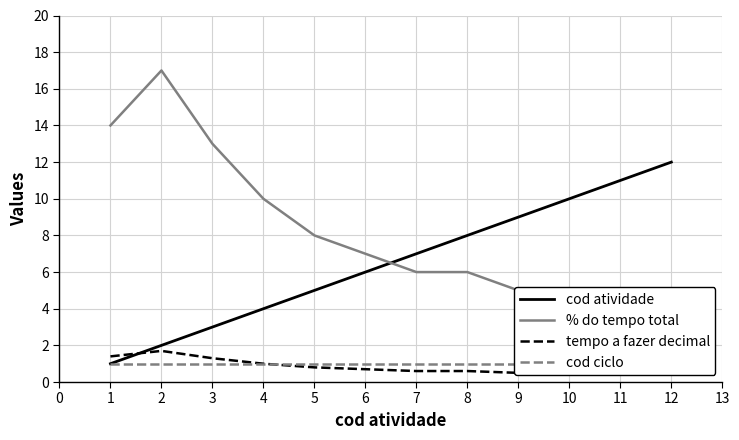

What is the difference between the maximum and second lowest values in the % do tempo total series?

12.0